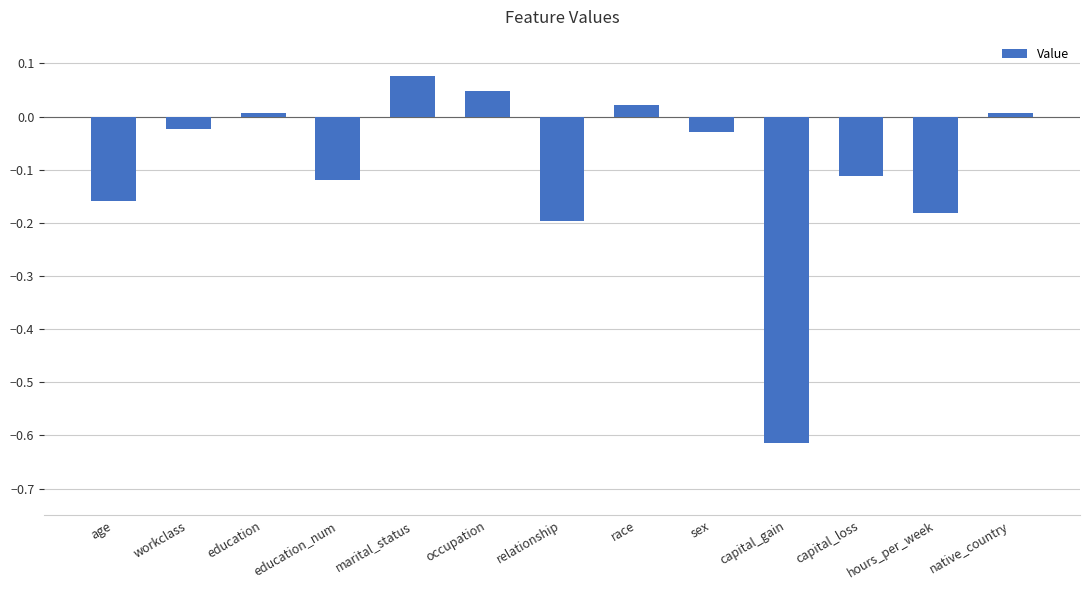

Is it true that the value at hours_per_week is -0.2?

True